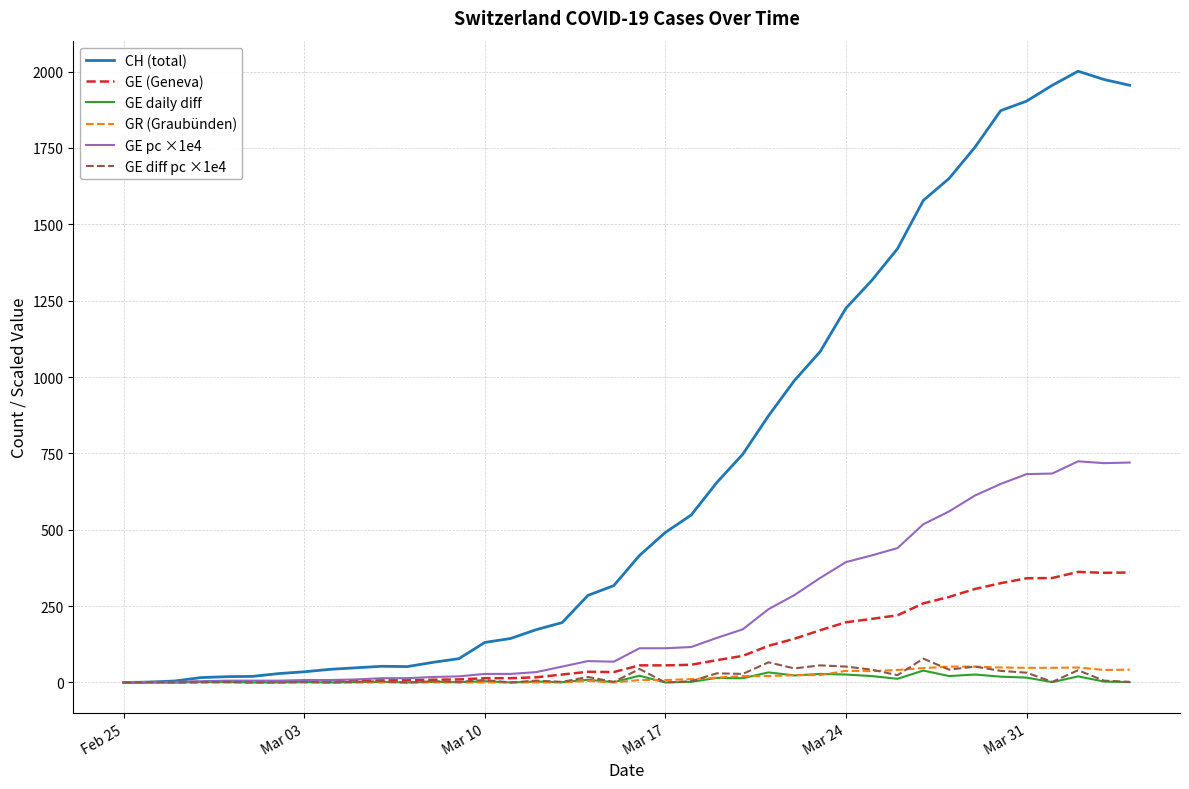

Which series has the largest range (max minus min)?

CH (total)